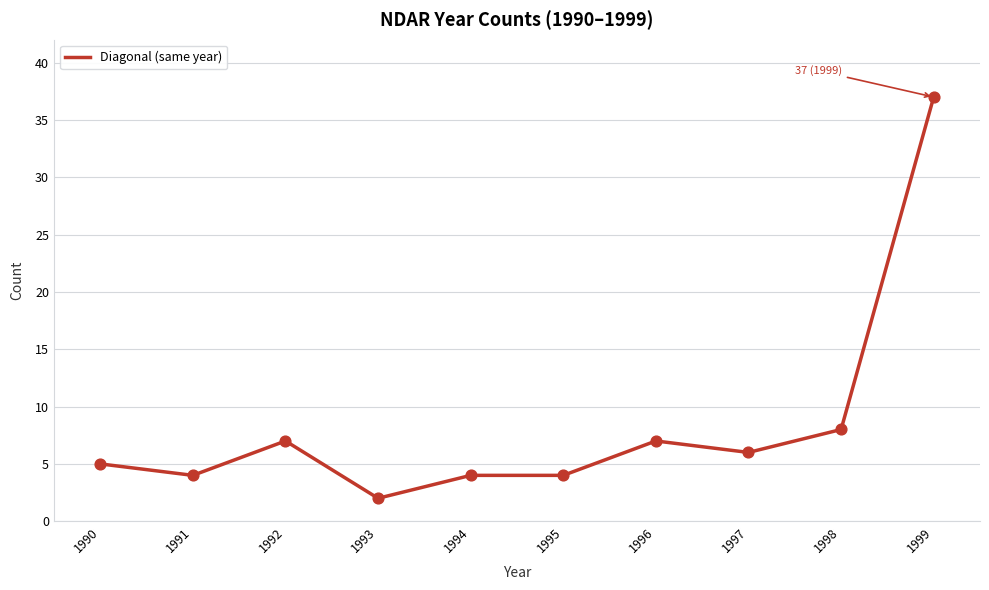

What is the change in value from 1993 to 1997?

+4